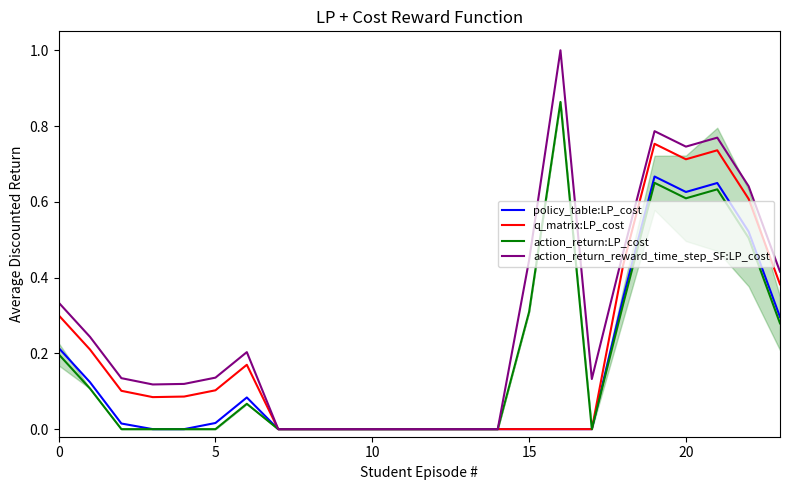

What is the total value across all series at 0?

1.0